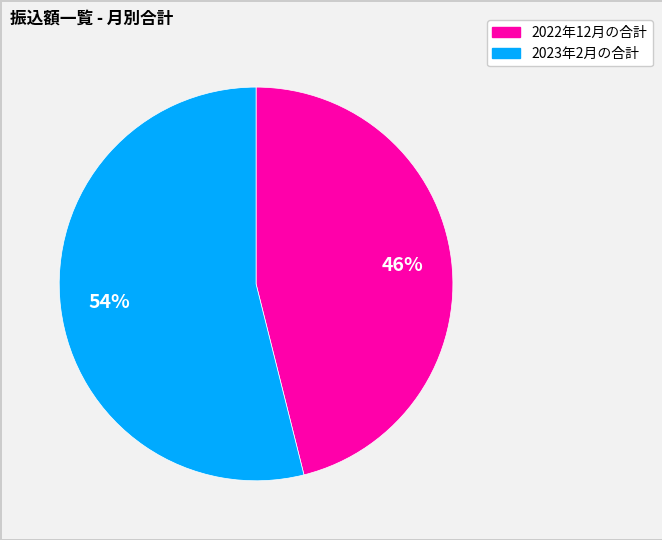

What is the majority slice?

2023年2月の合計